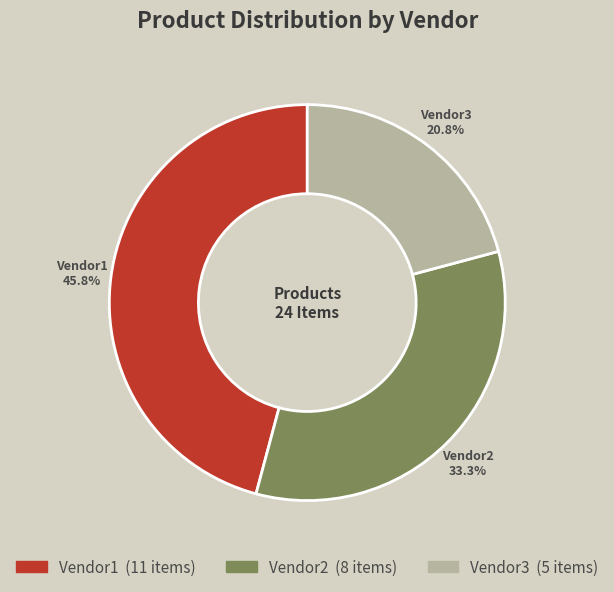

To the nearest percent, what portion does Vendor2 represent?

33%